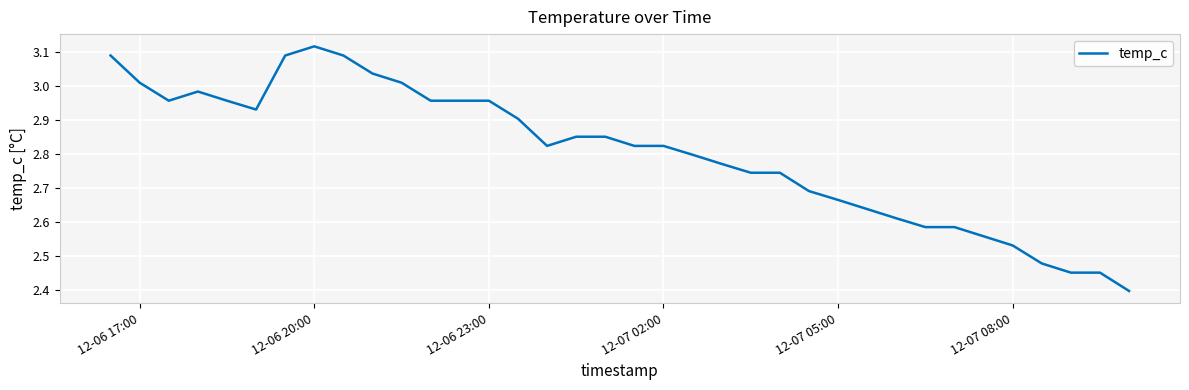

True or false: the data has more than 0 interior local peaks.

True